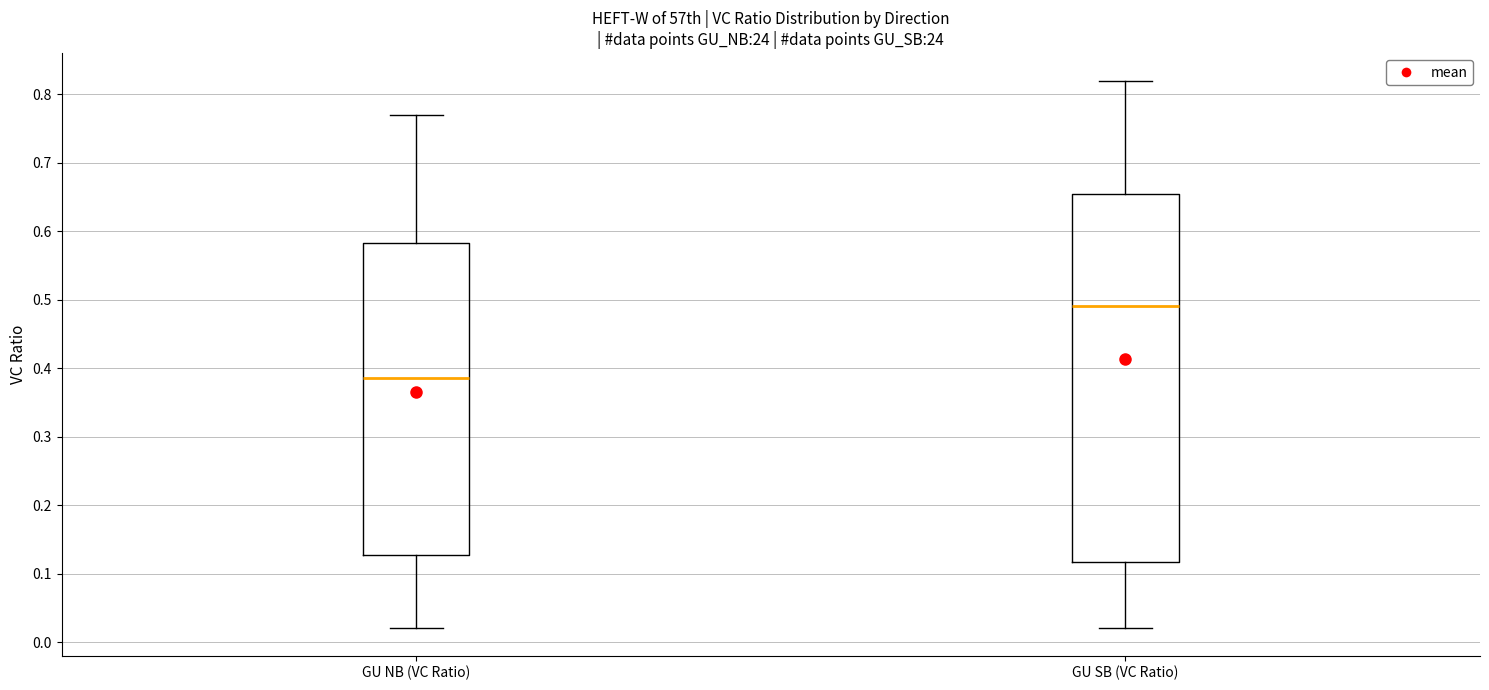

Which box is the tallest, from its lower edge to its upper edge?

GU SB (VC Ratio)